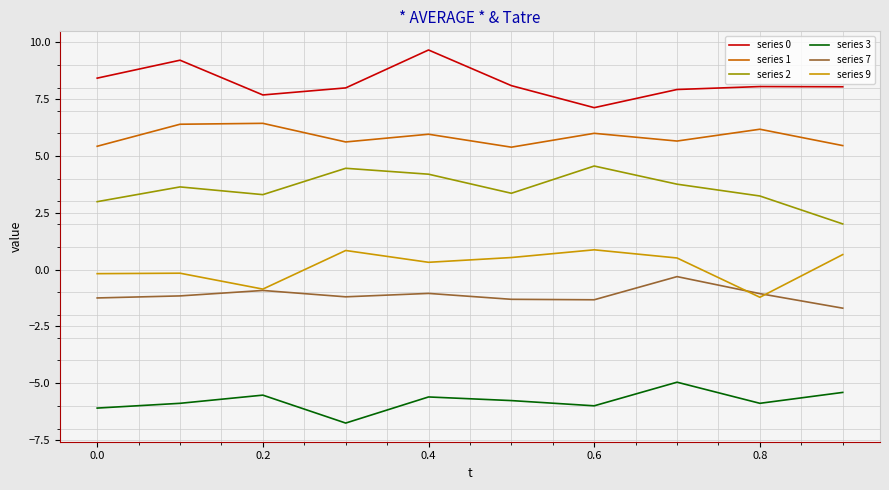

What is the minimum value for series 3?

-6.8